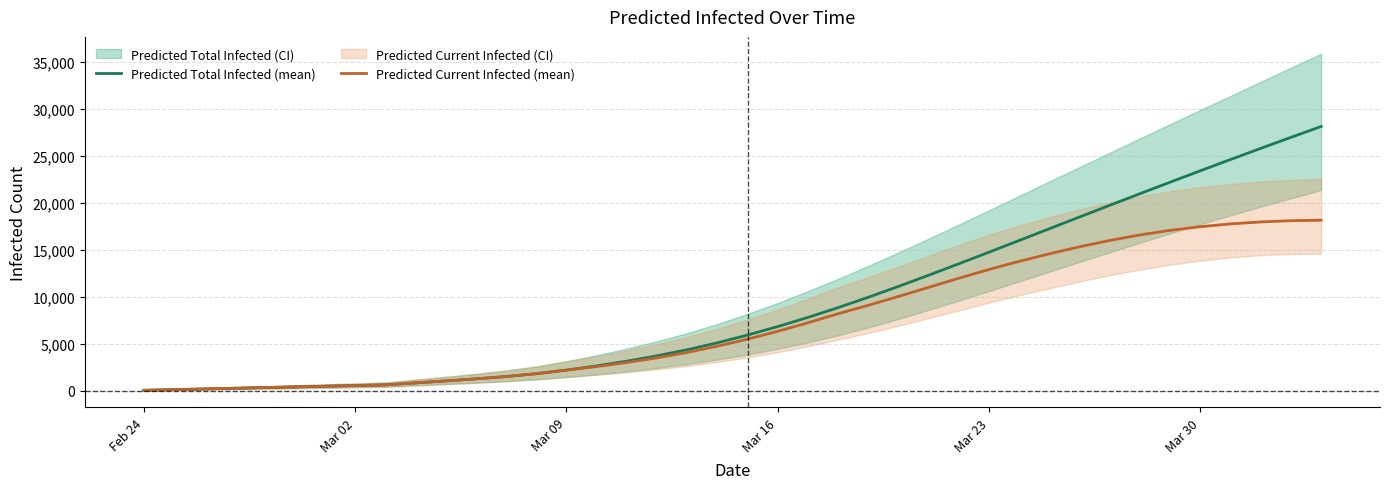

Reading left to right, list all the values displayed in this chart.

Predicted Total Infected (mean): 72	144	216	288	360	432	504	576	648	858	1068	1290	1537	1838	2221	2668	3171	3739	4385	5122	5947	6850	7824	8865	9967	11120	12311	13528	14762	16007	17256	18505	19747	20982	22205	23417	24616	25801	26971	28127
Predicted Current Infected (mean): 72	144	216	288	360	432	504	576	648	858	1068	1290	1537	1838	2221	2596	3027	3523	4097	4763	5515	6346	7248	8217	9109	10053	11021	11990	12924	13786	14588	15334	16008	16597	17083	17470	17766	17977	18106	18160